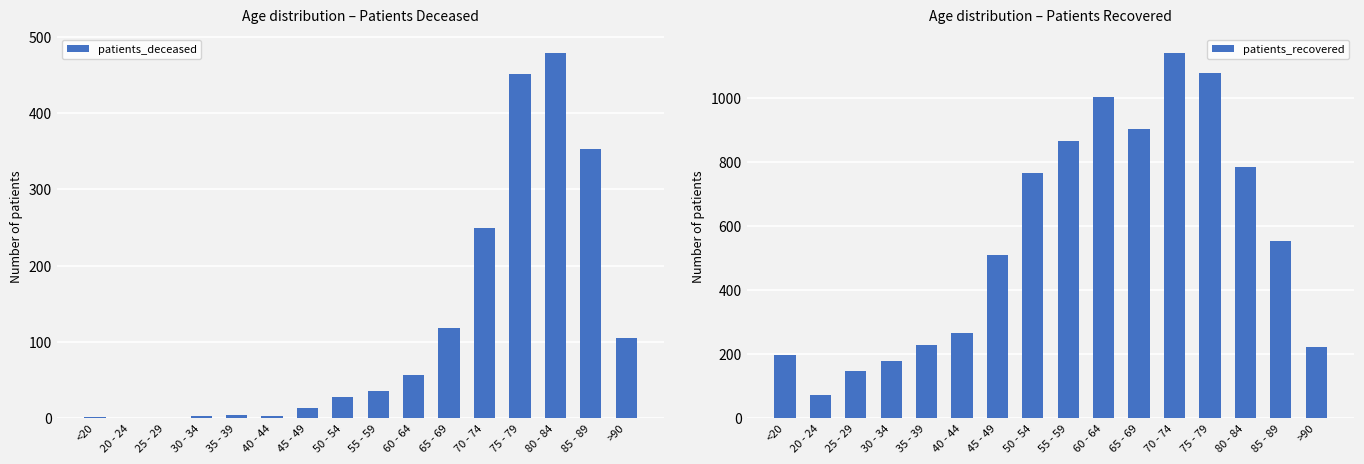

What is the sum of all patients_recovered values?

8912